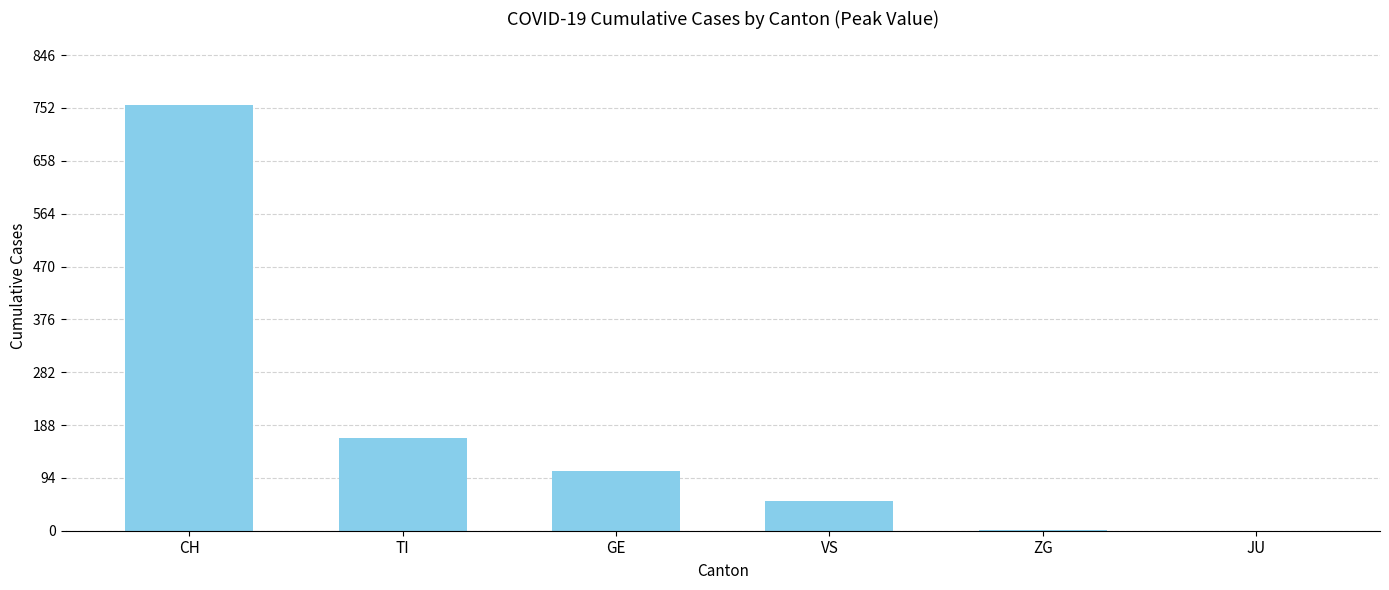

Is it true that the value at GE is 106?

True